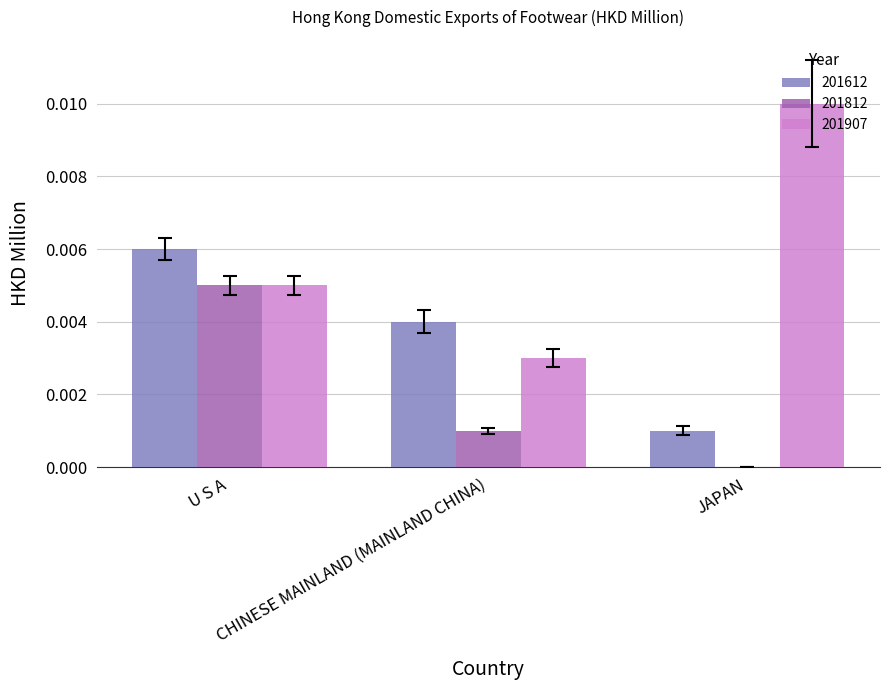

Which has a higher value, JAPAN or CHINESE MAINLAND (MAINLAND CHINA)?

CHINESE MAINLAND (MAINLAND CHINA)